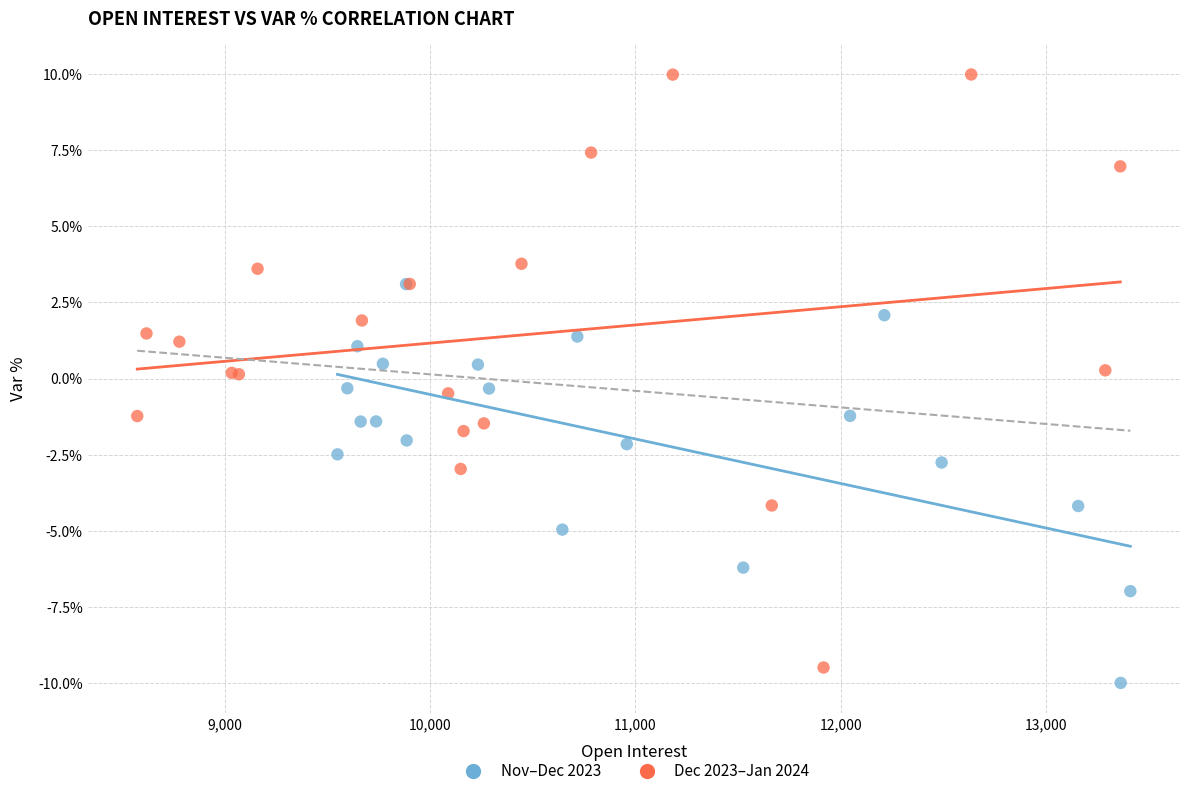

Which series has the largest Y range (max minus min)?

Dec 2023–Jan 2024